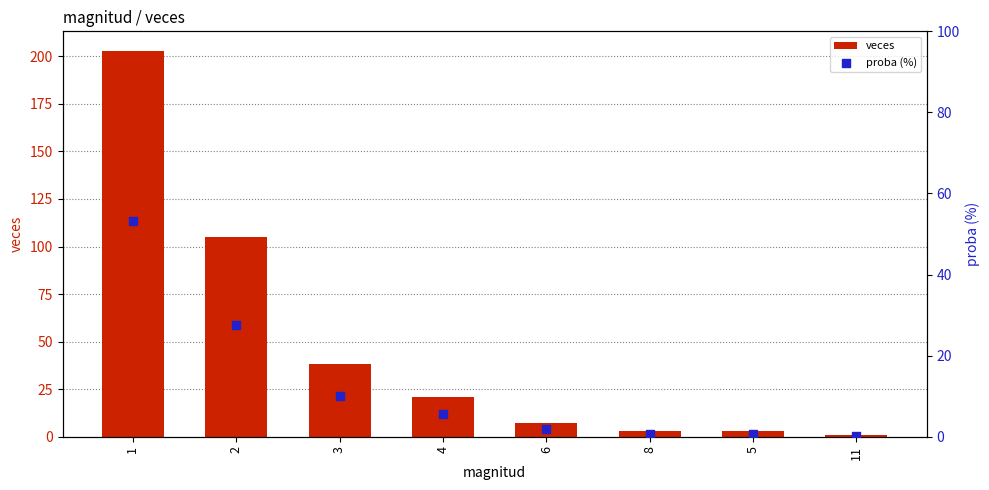

At which category is the sum across all series the highest?

1